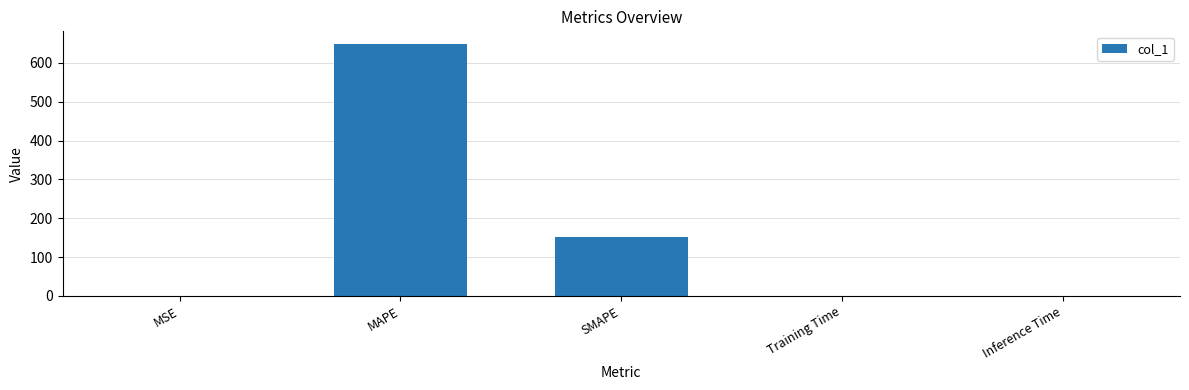

What is the sum of all values?

802.0